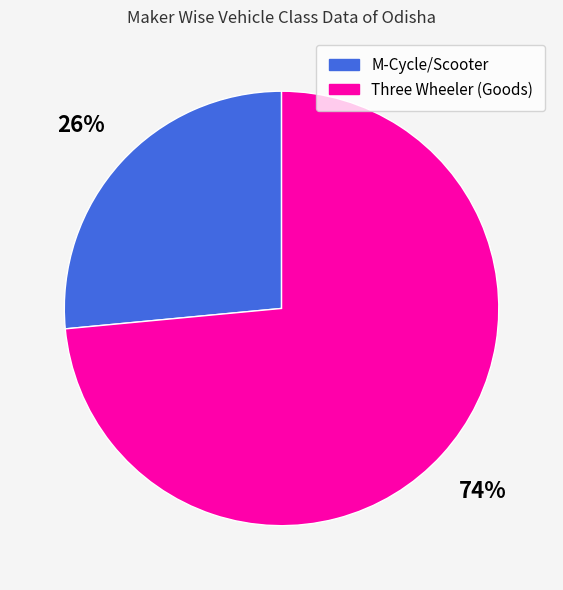

Is Three Wheeler (Goods) the majority of the pie?

Yes